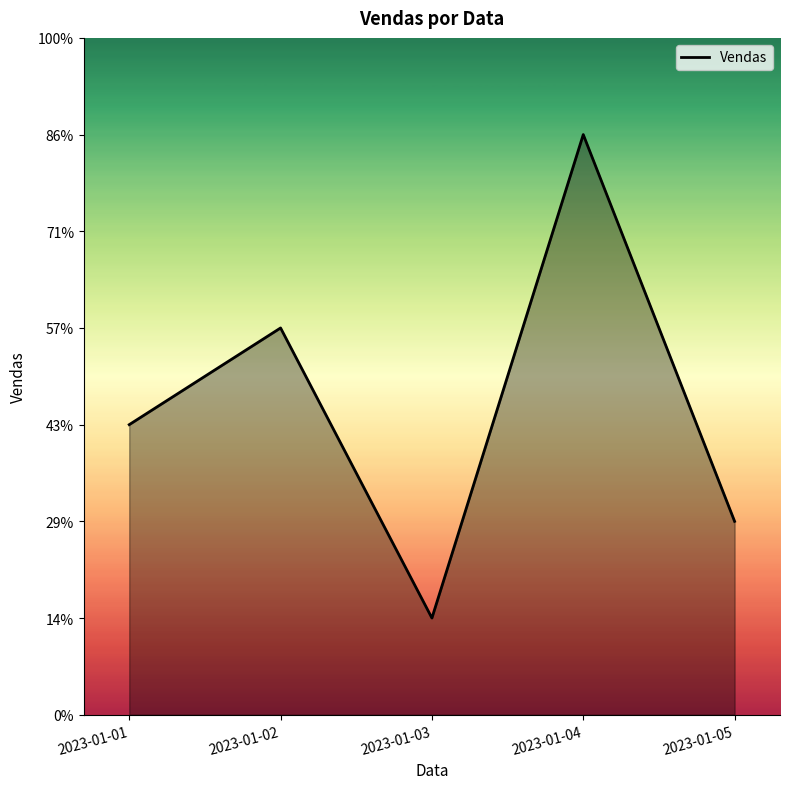

What is the ratio of the value at 2023-01-01 to the value at 2023-01-02?

0.8